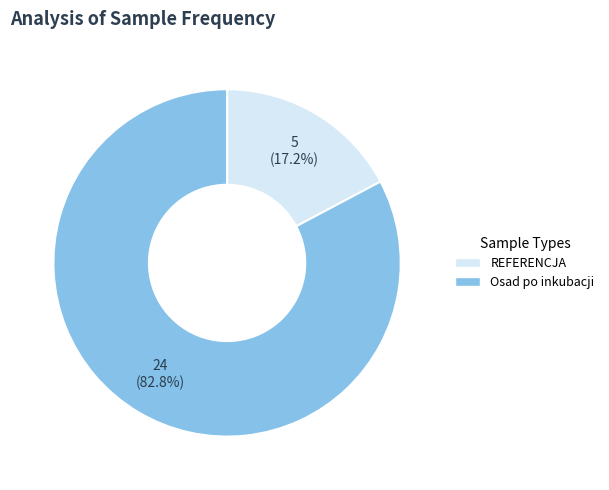

The REFERENCJA slice represents 17% of the pie. True or false?

True